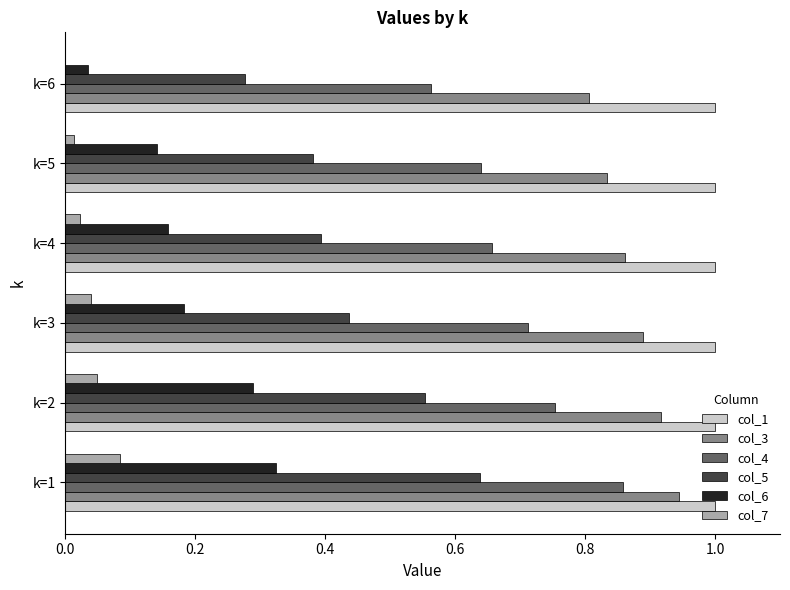

What is the greatest value displayed?

1.0